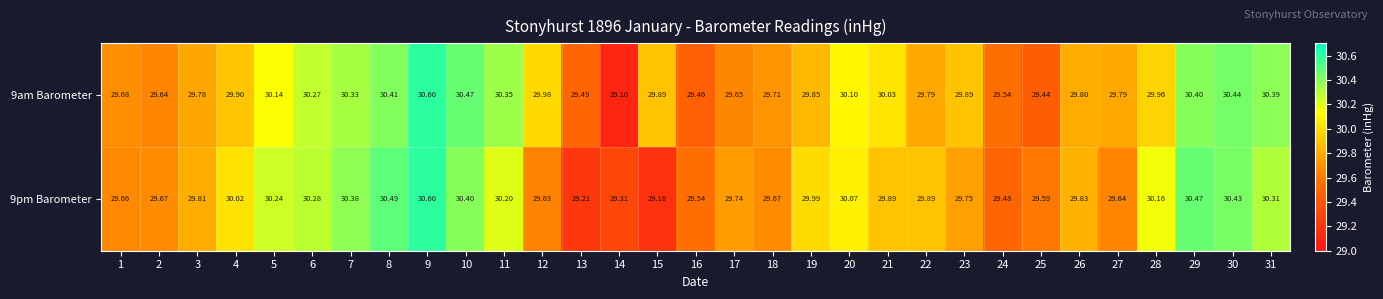

Is the value of 9pm Barometer at 29 greater than the value of 9am Barometer at 27?

Yes